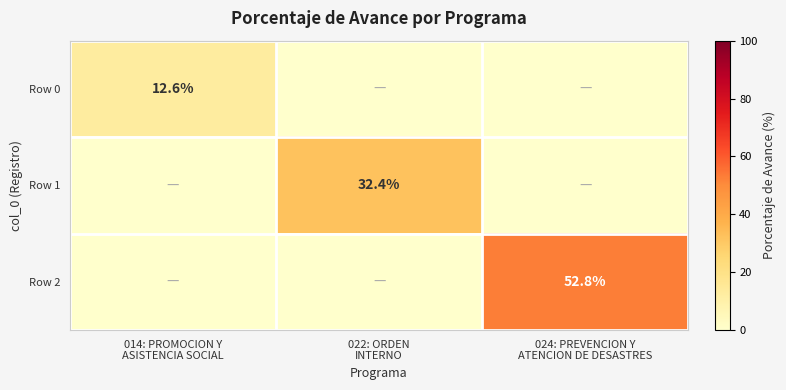

How many data points does each series have?

3